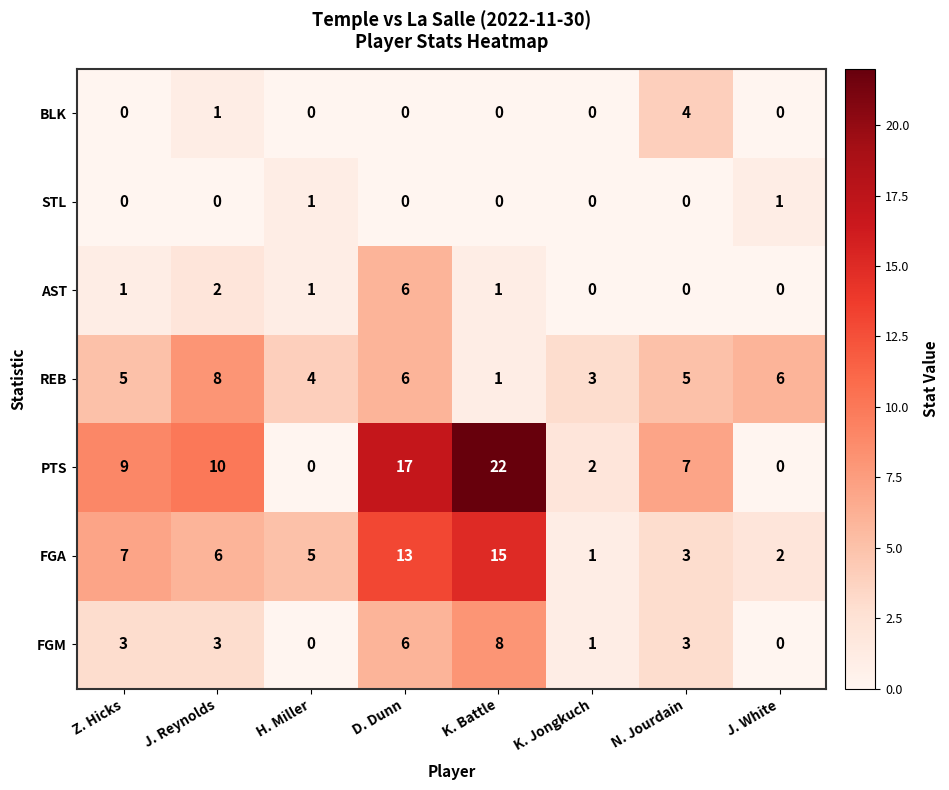

True or false: REB has a value of 6 at H. Miller.

False